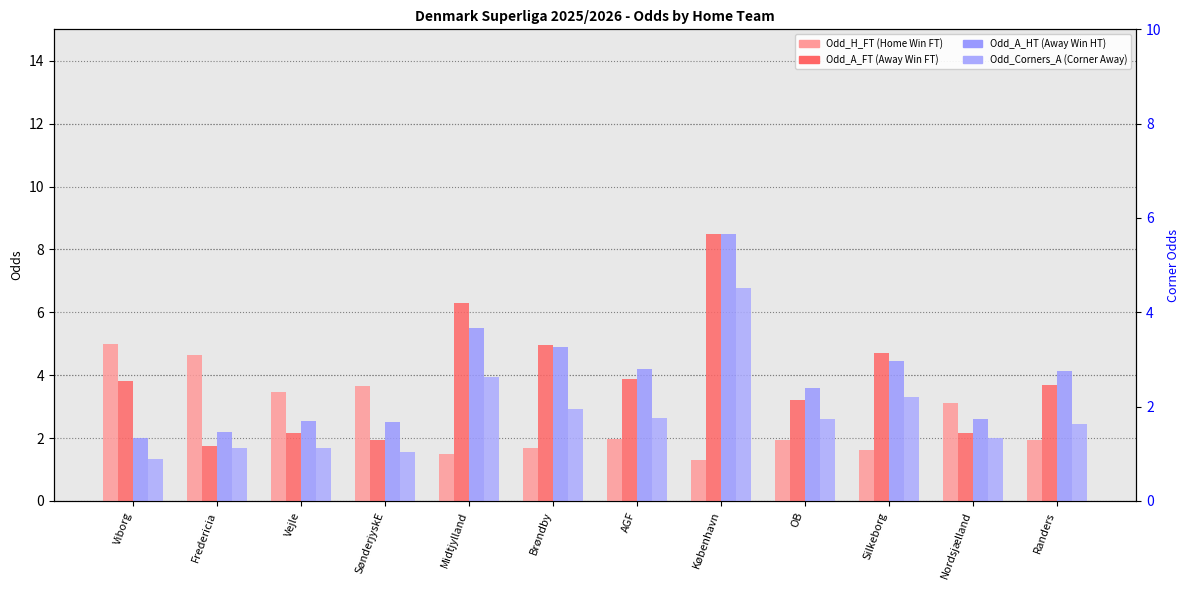

What is the total value across all series at Midtjylland?

17.2